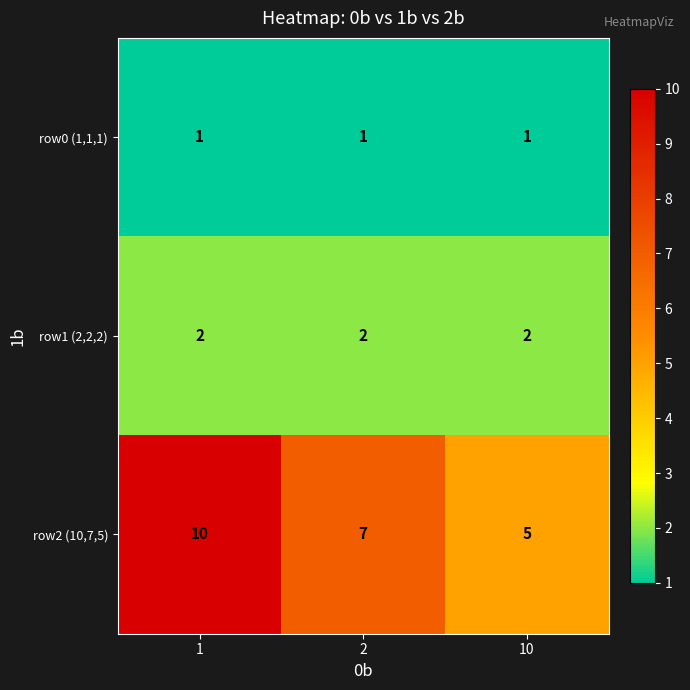

Which series has the largest total across all categories?

row2 (10,7,5)